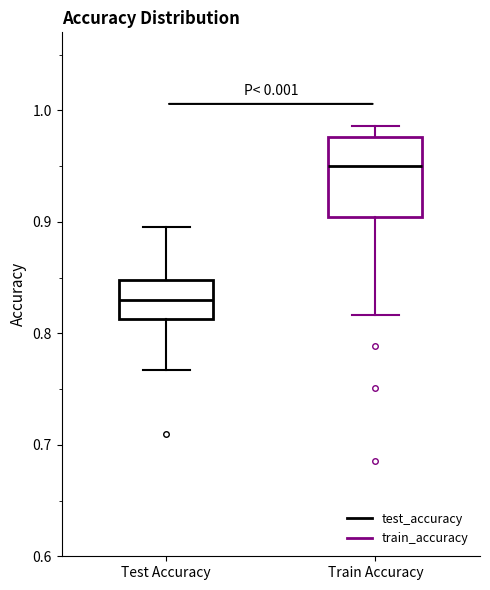

Which box has the lowest median line?

Test Accuracy